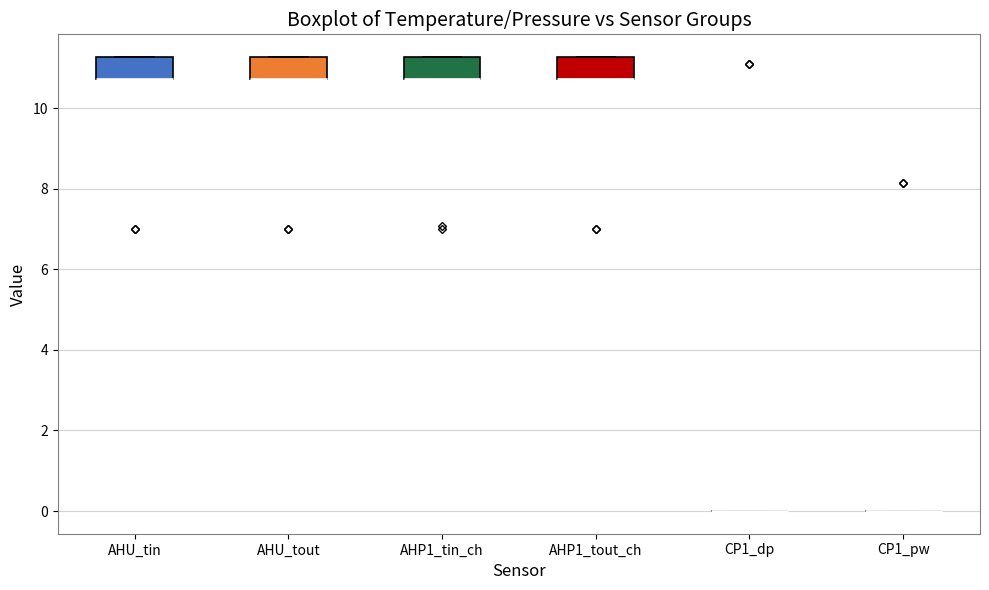

Reading left to right, read every box against the y-axis: the position of its median line, the range the box covers, and the ends of its whiskers. The values are not printed on the chart, so give them approximately, as read against the axis.

AHU_tin: median 10.8 (drawn on the box's lower edge), box 10.8 to 11.2, whiskers 10.8 to 11.2
AHU_tout: median 10.8 (drawn on the box's lower edge), box 10.8 to 11.2, whiskers 10.8 to 11.2
AHP1_tin_ch: median 10.8 (drawn on the box's lower edge), box 10.8 to 11.2, whiskers 10.8 to 11.2
AHP1_tout_ch: median 10.8 (drawn on the box's lower edge), box 10.8 to 11.2, whiskers 10.8 to 11.2
CP1_dp: box collapsed to a line at 0.0, whiskers 0.0 to 0.0
CP1_pw: box collapsed to a line at 0.0, whiskers 0.0 to 0.0